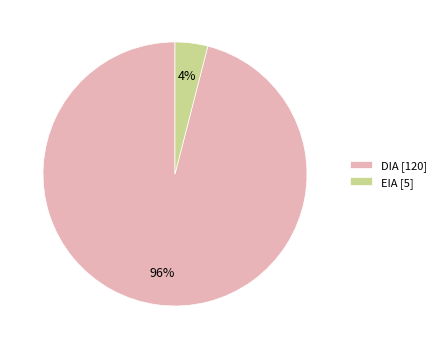

Which slice is the smallest?

EIA